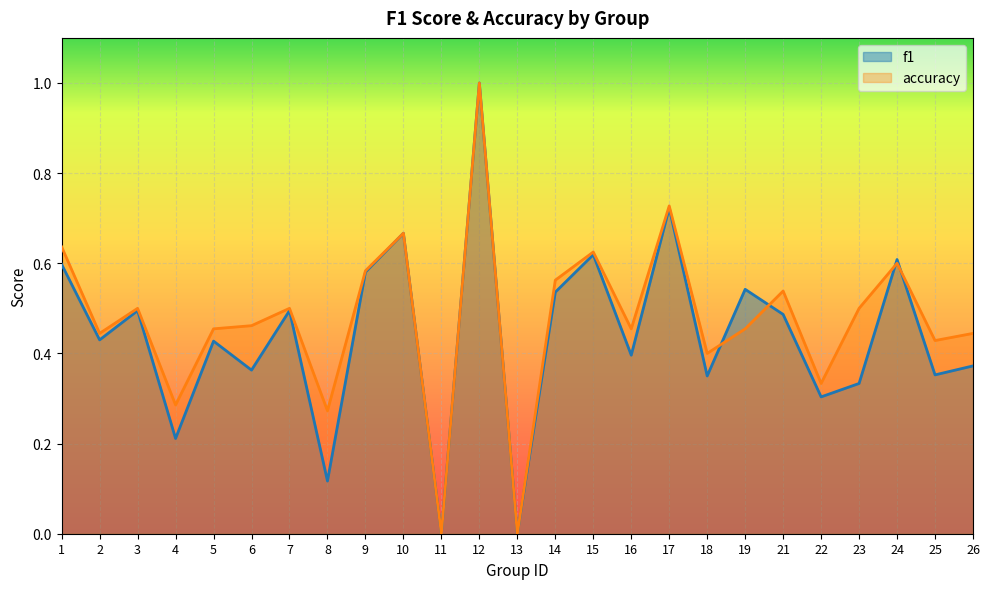

Which series has the largest range (max minus min)?

f1